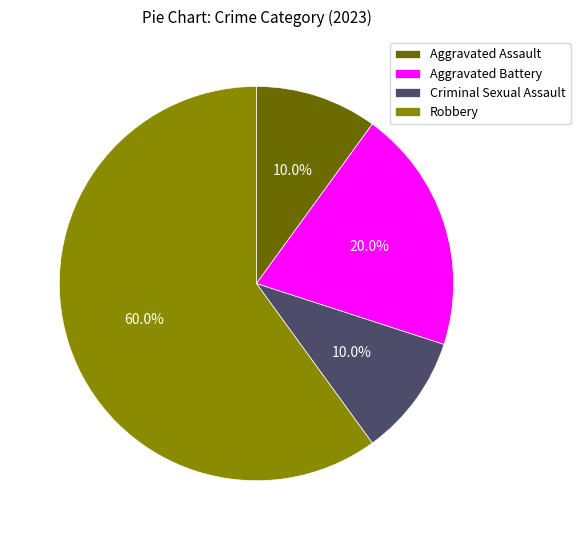

The Aggravated Assault slice represents 10% of the pie. True or false?

True